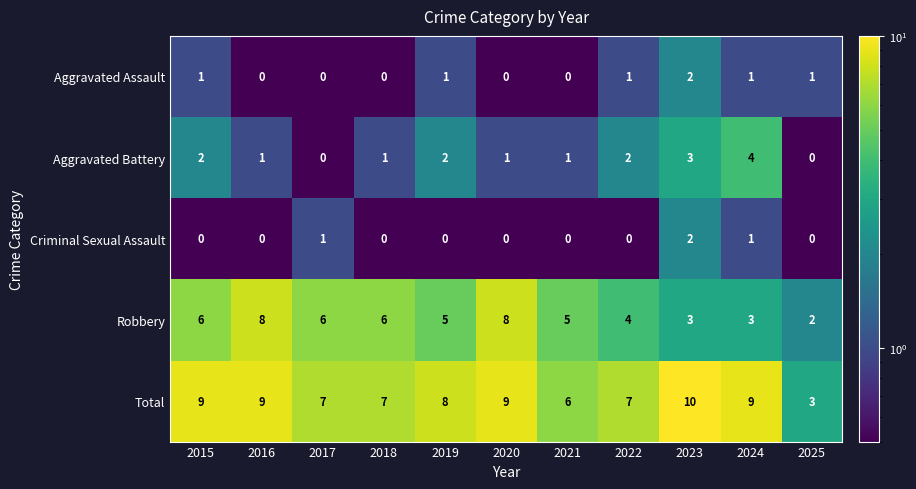

What is the total value across all series at 2017?

14